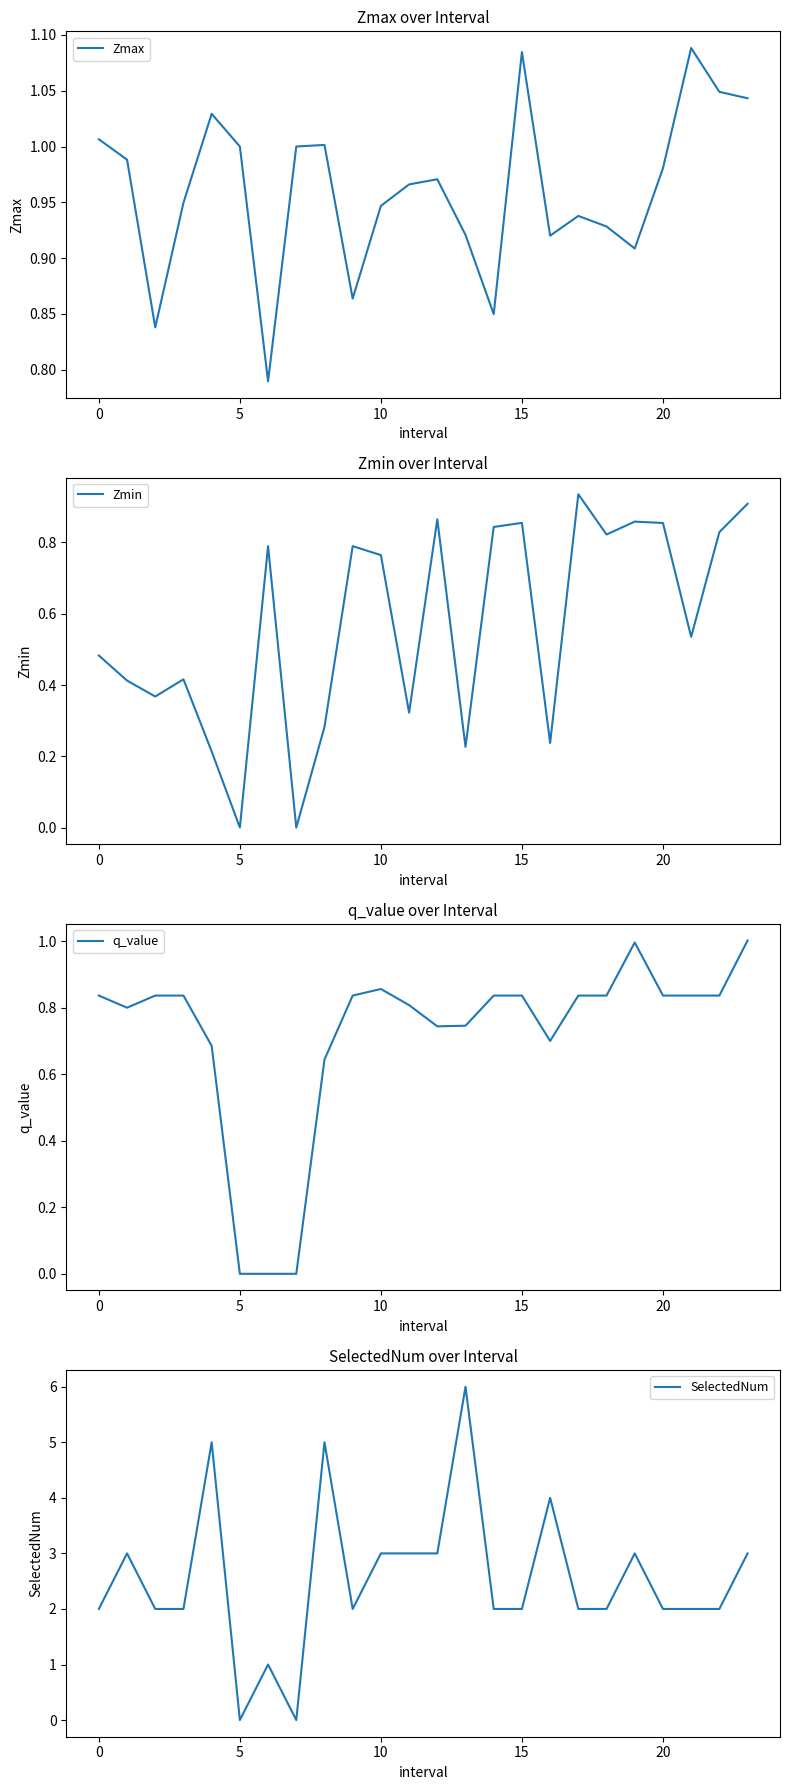

True or false: SelectedNum and q_value intersect in this chart.

False